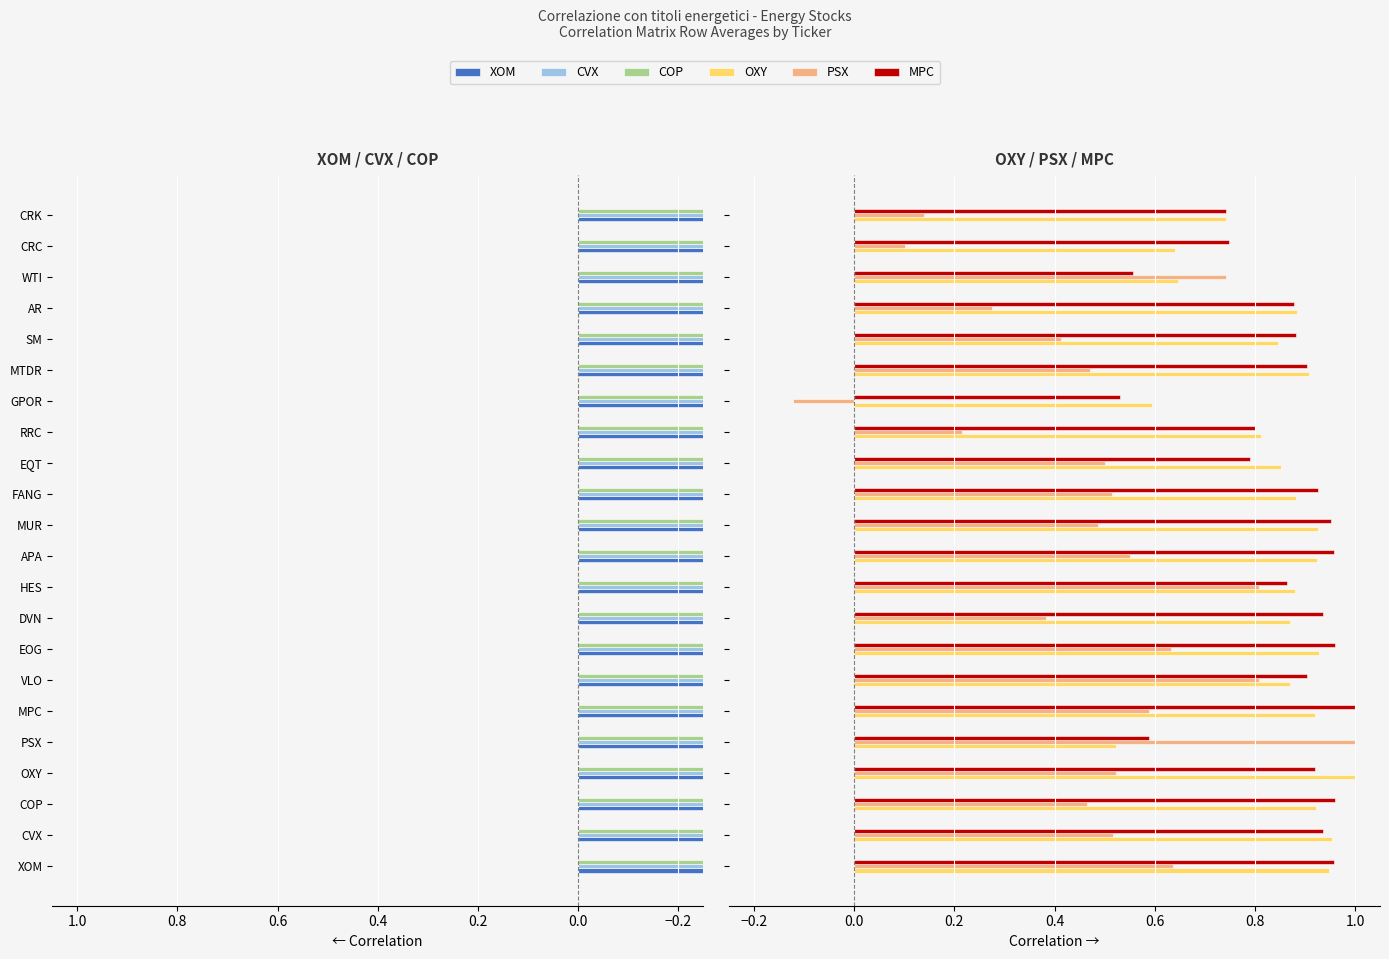

Rank the series at HES from lowest to highest value.

XOM, CVX, COP, PSX, MPC, OXY